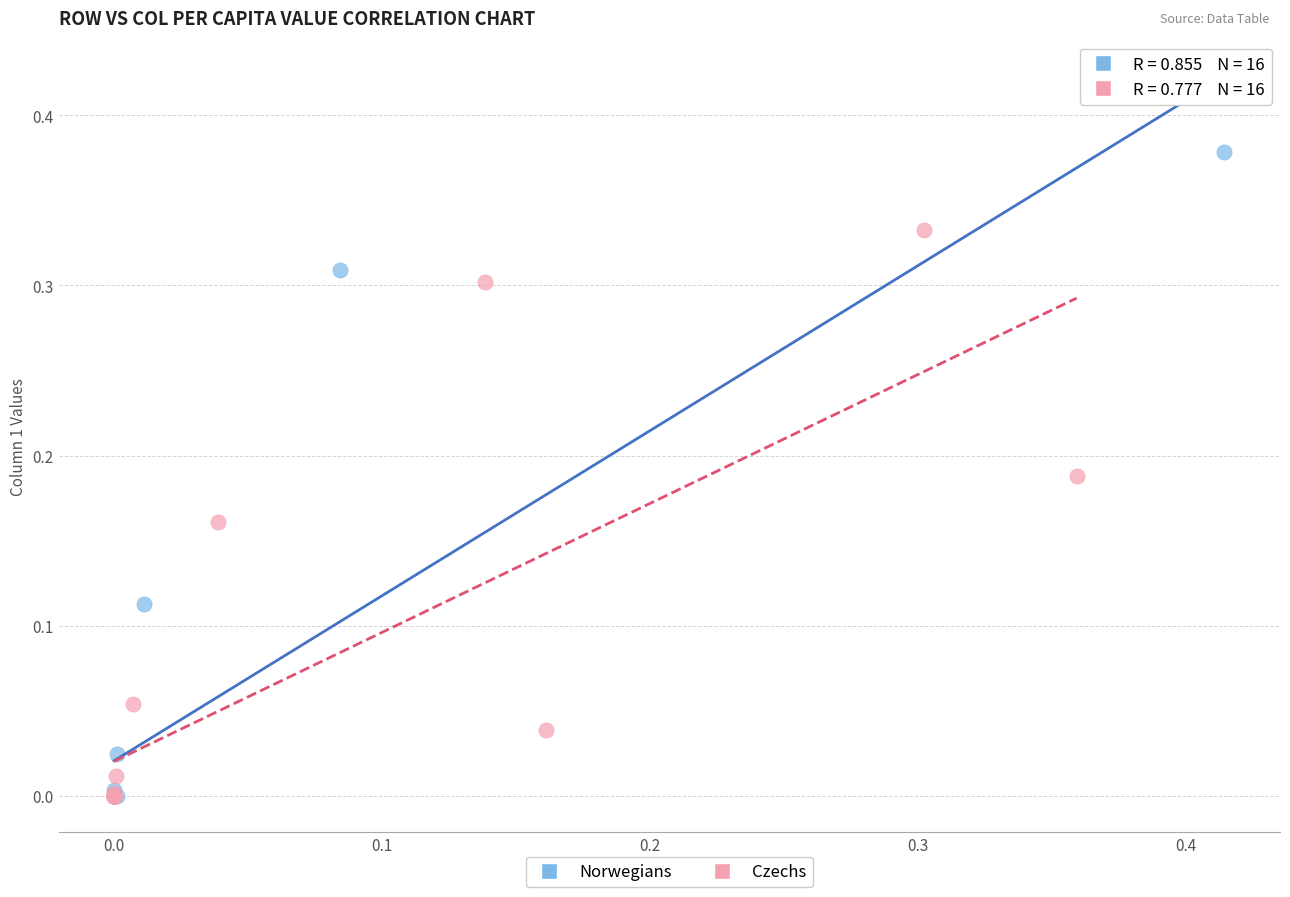

Which series reaches the maximum Y coordinate?

Norwegians